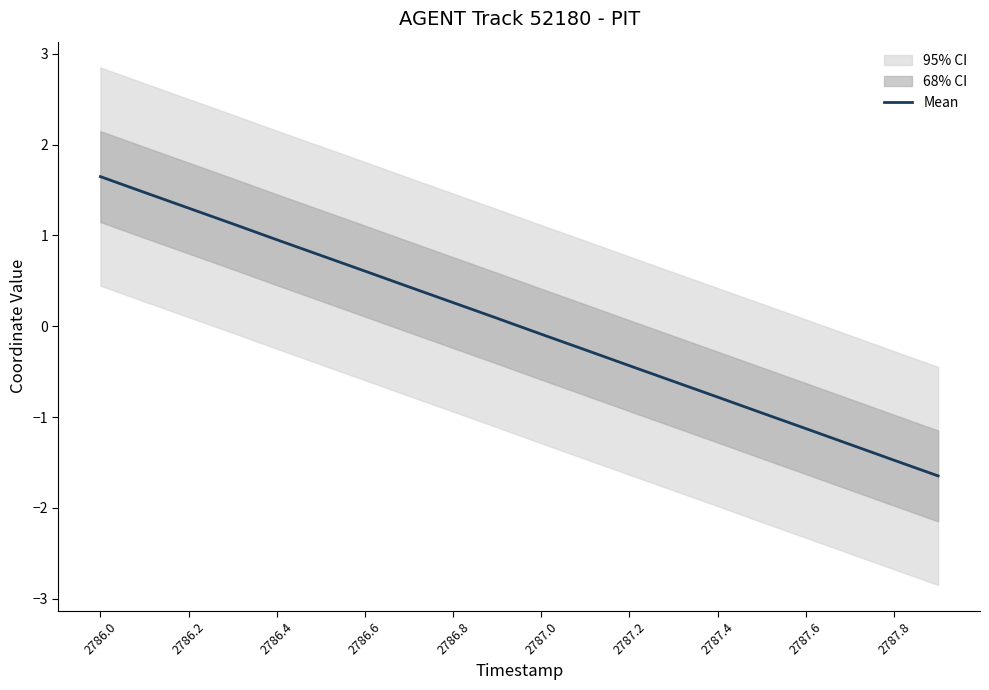

Where does the Mean series first go above 0?

2786.0